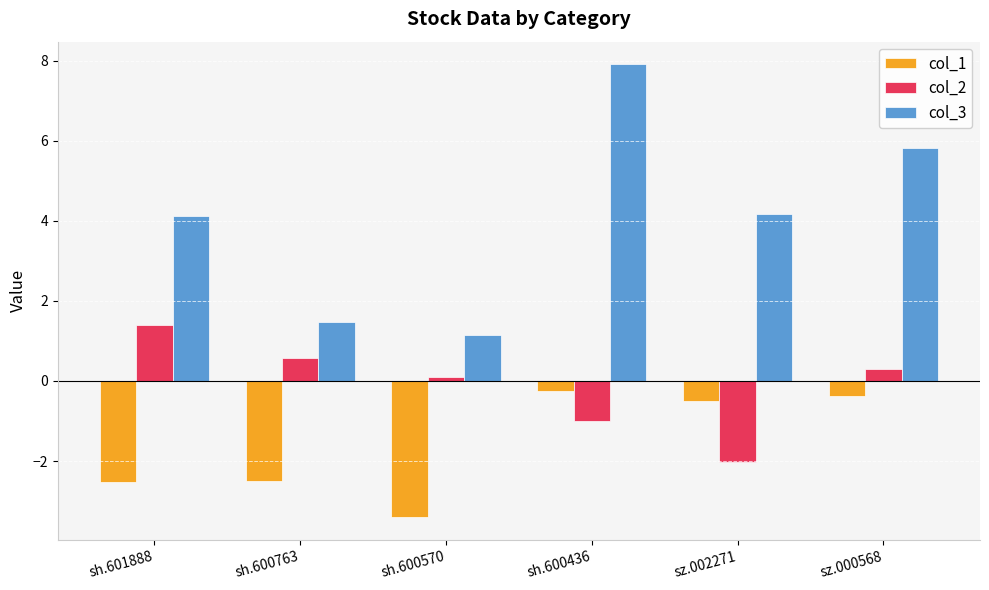

Which series has the largest total across all categories?

col_3